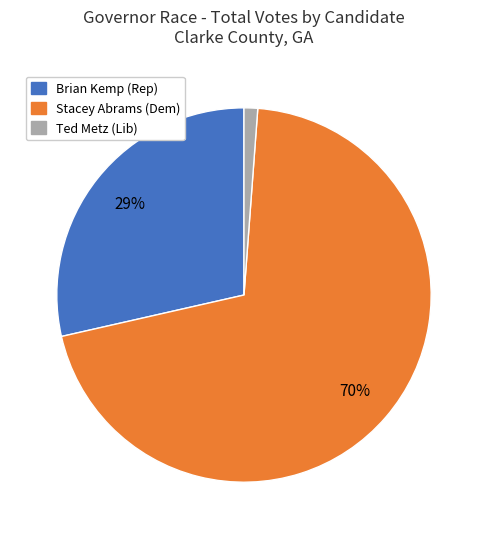

How many segments does this pie chart have?

3